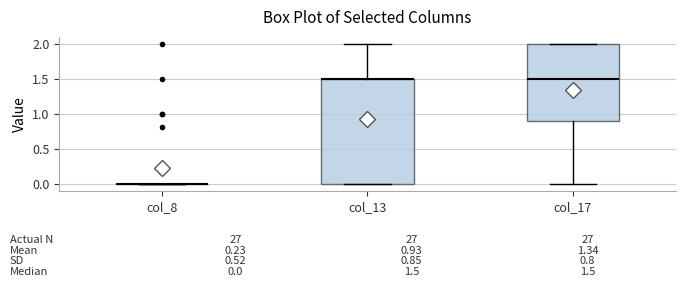

Which box is the tallest, from its lower edge to its upper edge?

col_13